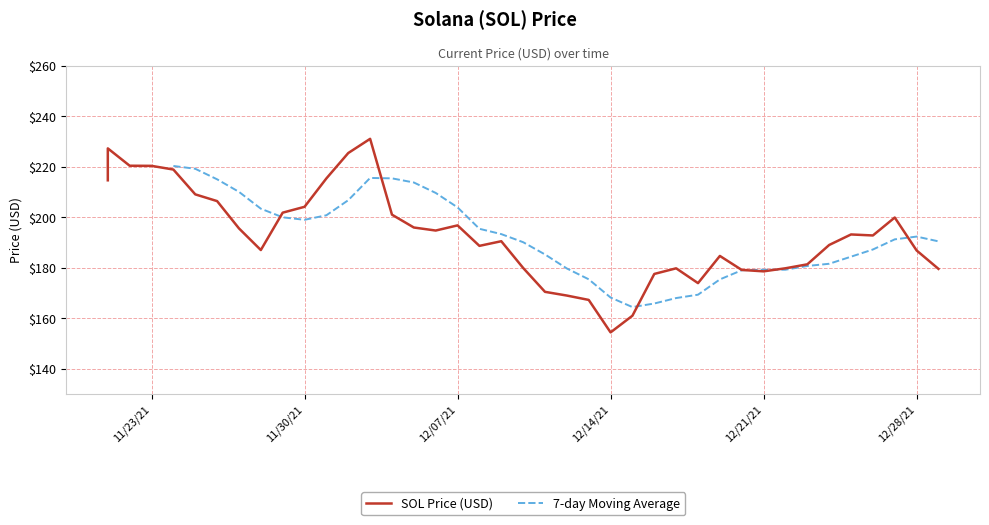

What is the minimum value for 7-day Moving Average?

164.4